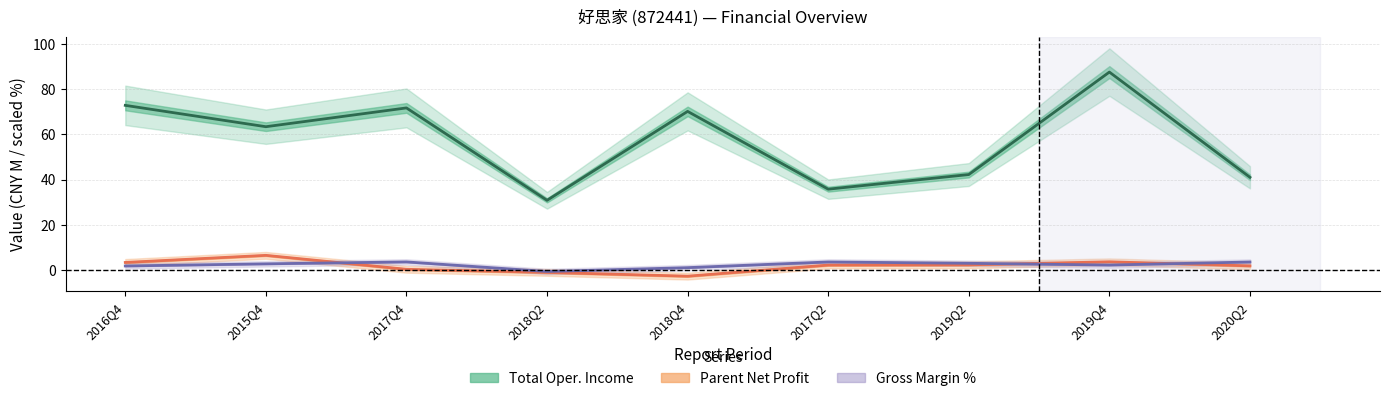

The Parent Net Profit series shows 3.4 at 2016Q4. True or false?

True